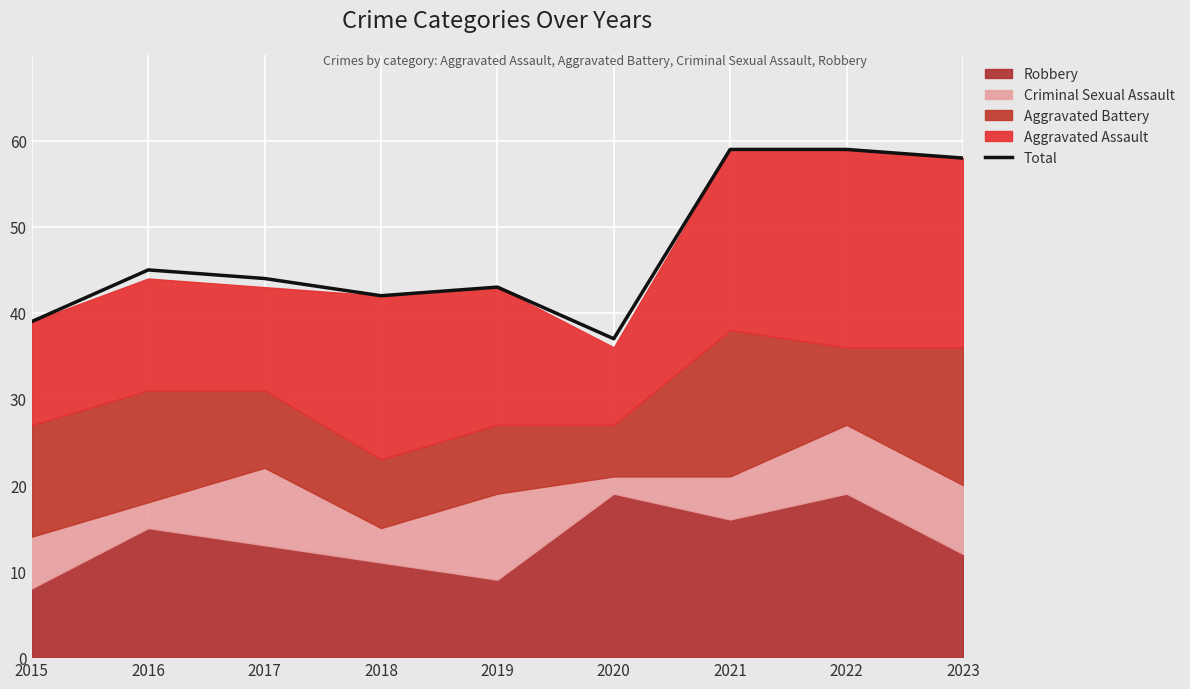

How many interior local peaks (higher than both neighbors) does the data have?

2